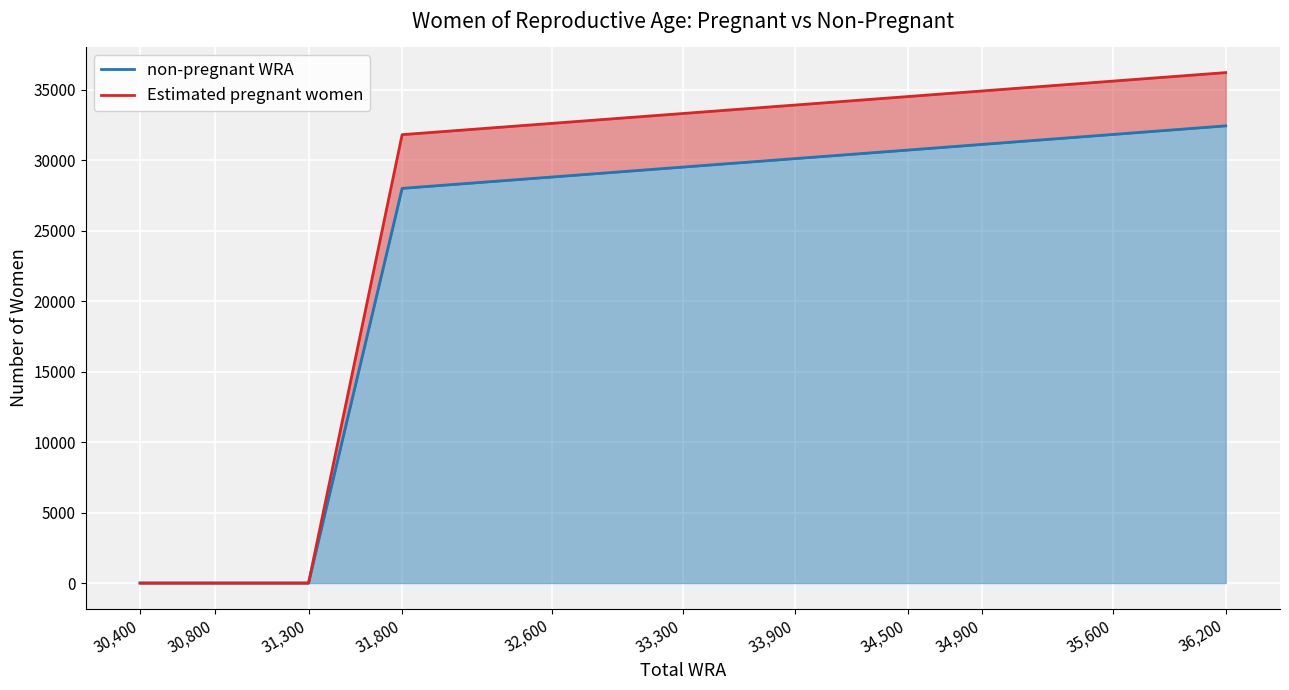

What position from the right is 30,400?

11